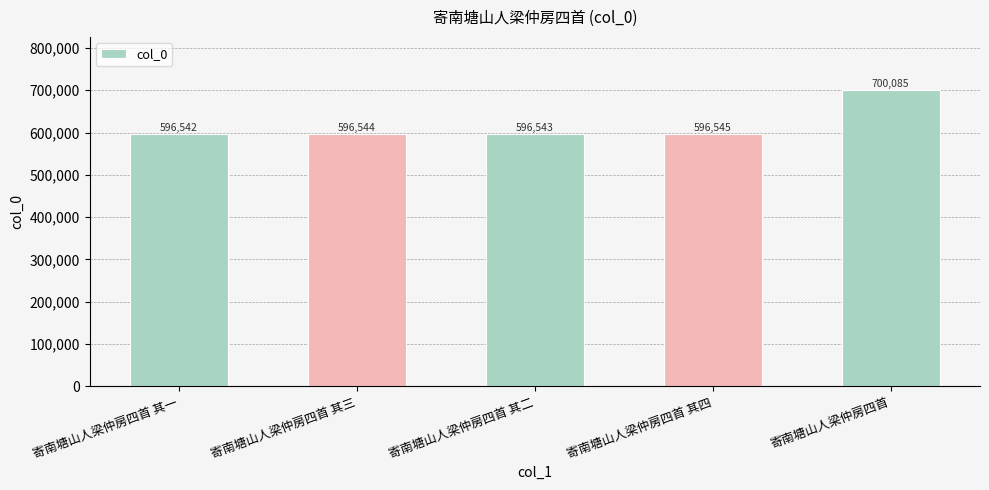

The chart shows a value of 596545 at 寄南塘山人梁仲房四首 其四. True or false?

True